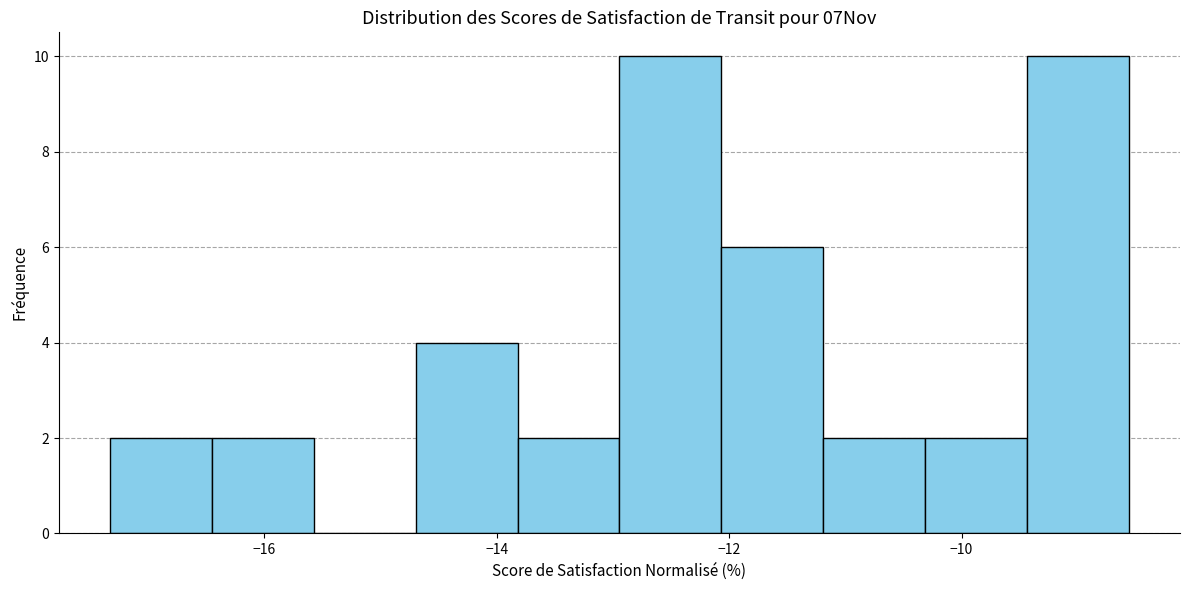

Reading left to right, list every bar in this chart as the range it spans on the x-axis followed by its height. Neither the bar edges nor the heights are printed on the chart, so give them approximately, as read against the axes.

-17.4 to -16.4: 2
-16.4 to -15.6: 2
-15.6 to -14.6: 0
-14.6 to -13.8: 4
-13.8 to -13.0: 2
-13.0 to -12.0: 10
-12.0 to -11.2: 6
-11.2 to -10.4: 2
-10.4 to -9.4: 2
-9.4 to -8.6: 10